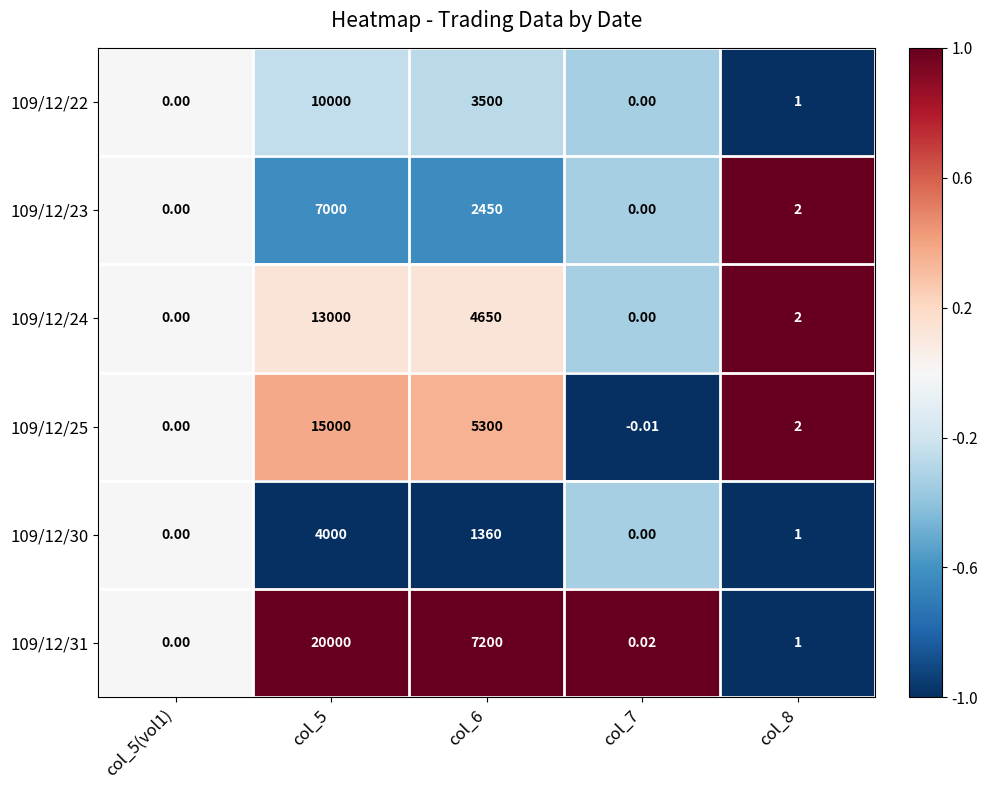

Is the value of 109/12/24 at col_5(vol1) greater than the value of 109/12/31 at col_5?

No